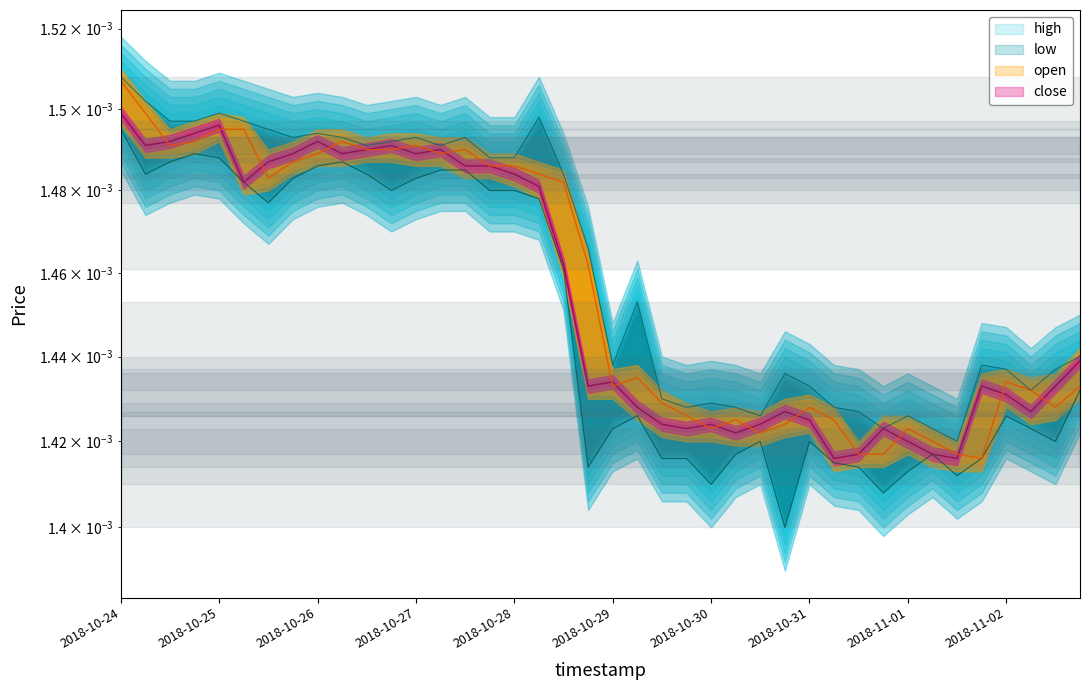

How many times do open and close cross each other?

17